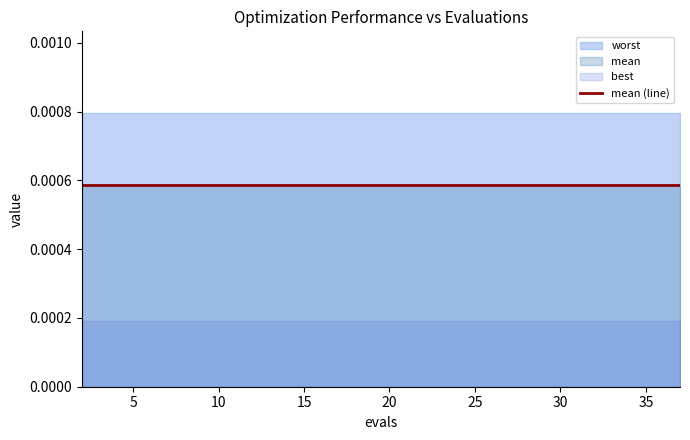

At which label does worst reach its peak?

2